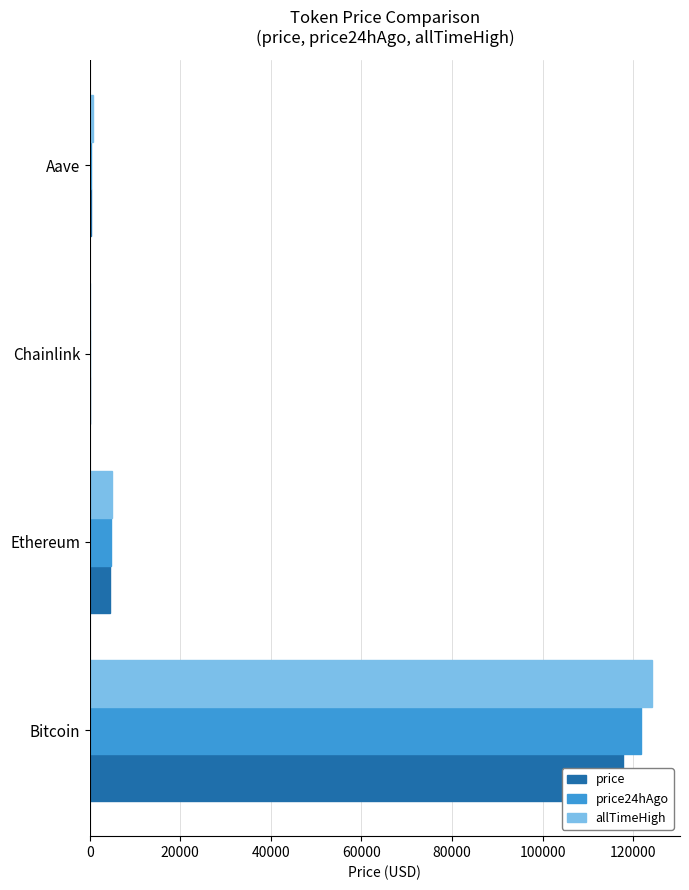

Rank the series by their maximum value, from lowest to highest.

price, price24hAgo, allTimeHigh